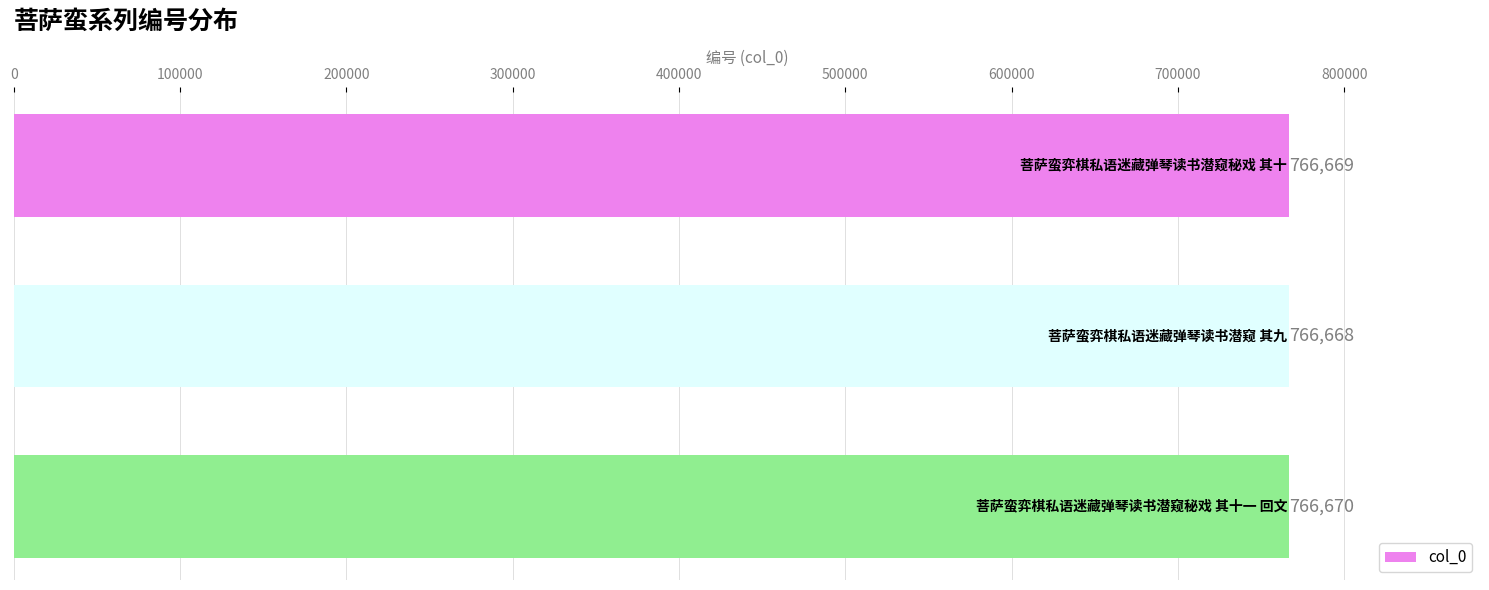

What is the maximum value shown in the chart?

766670